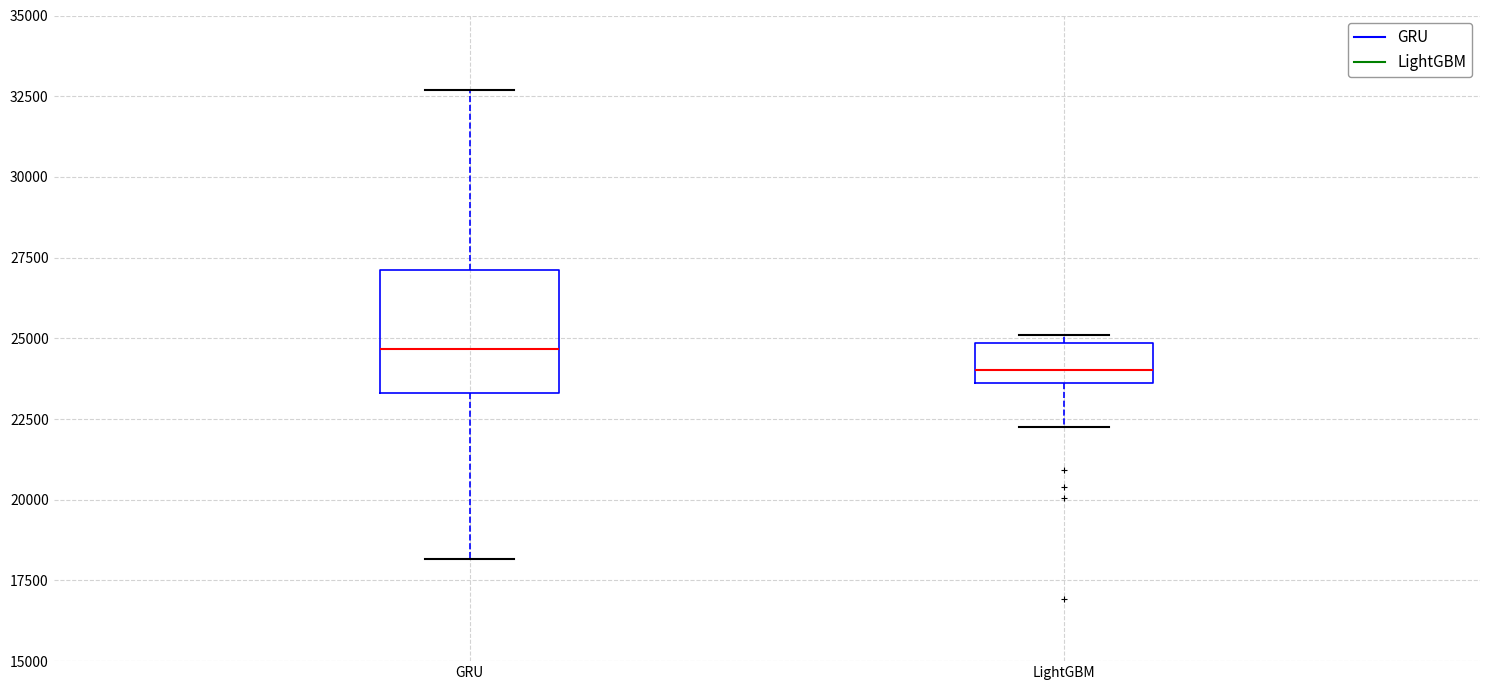

Which box's median line is the highest?

GRU